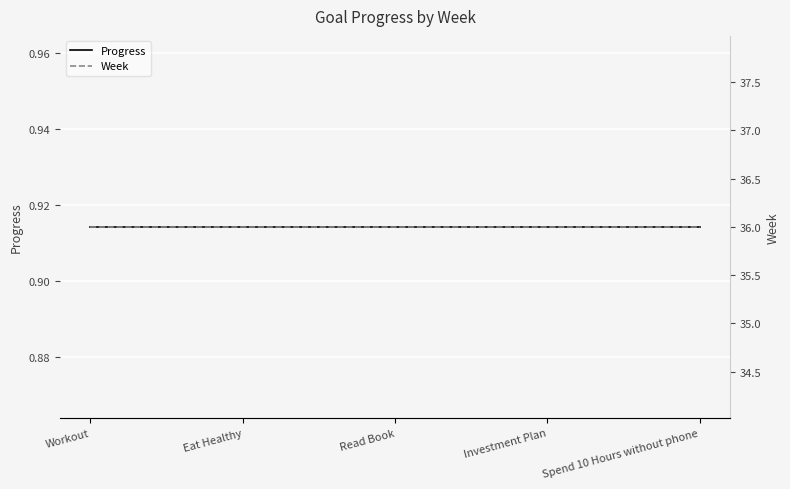

The value of Progress at Workout is 0.4. True or false?

False